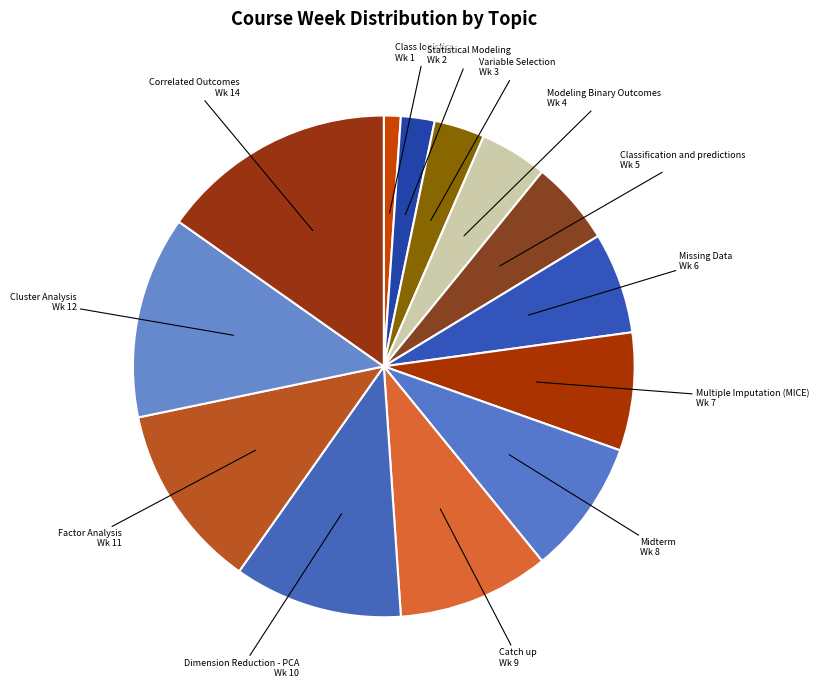

Is there a majority slice in this chart?

No